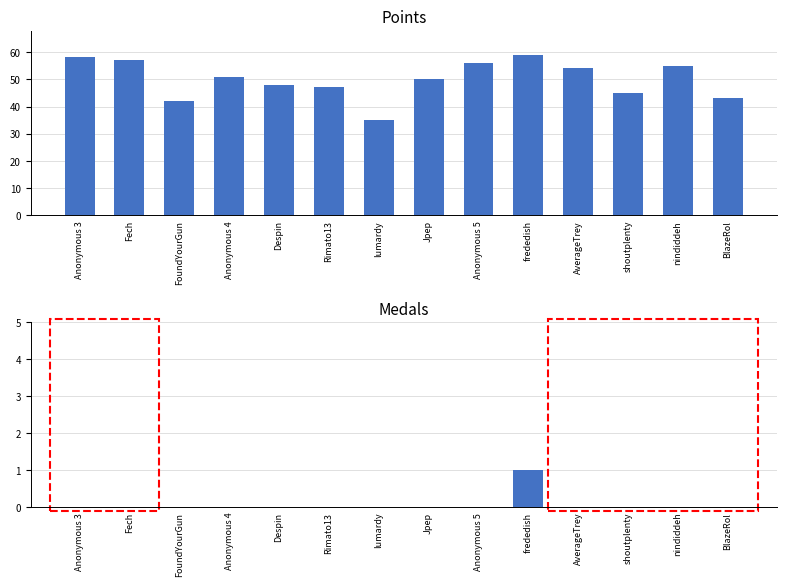

How many groups of bars are there?

14